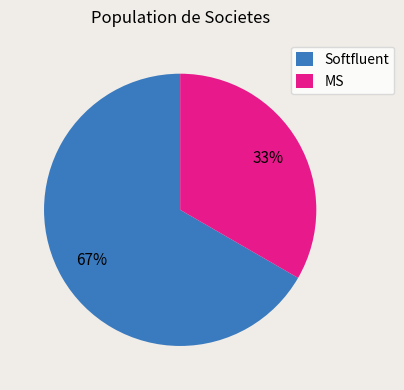

Between MS and Softfluent, which is larger?

Softfluent